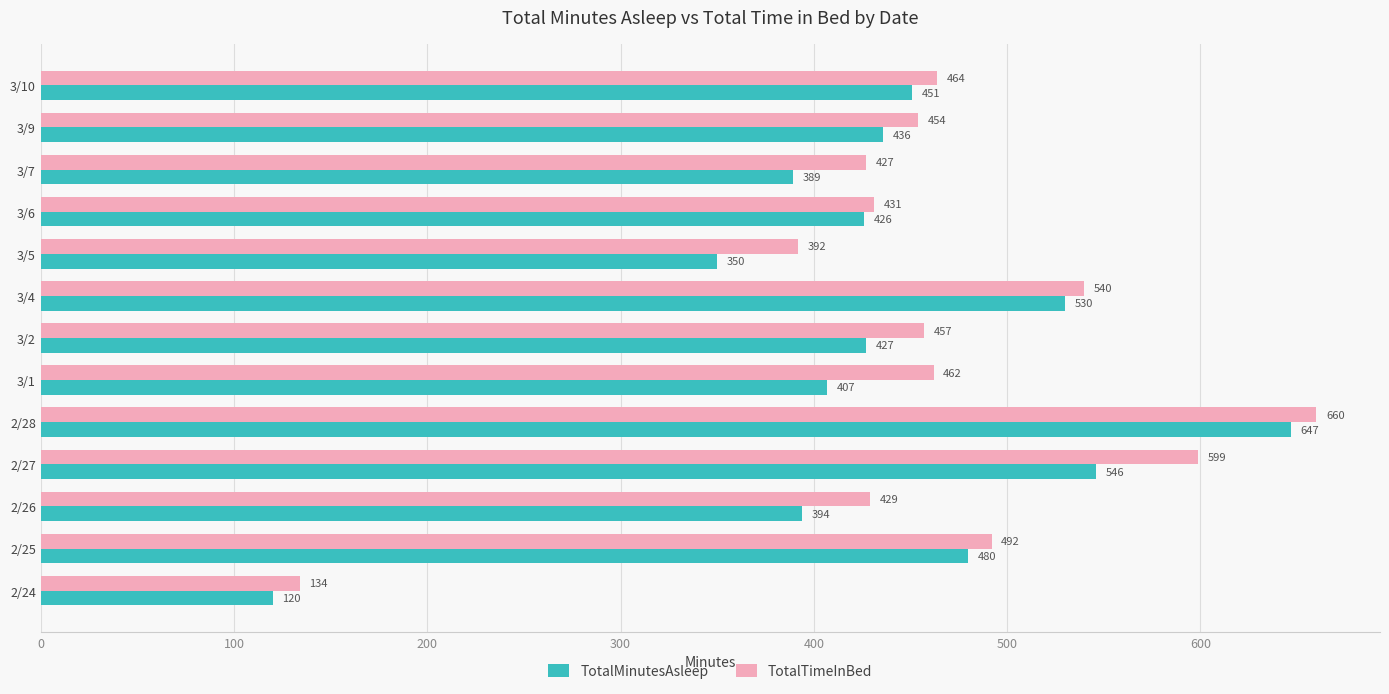

List the series in order of their overall mean, highest first.

TotalTimeInBed, TotalMinutesAsleep